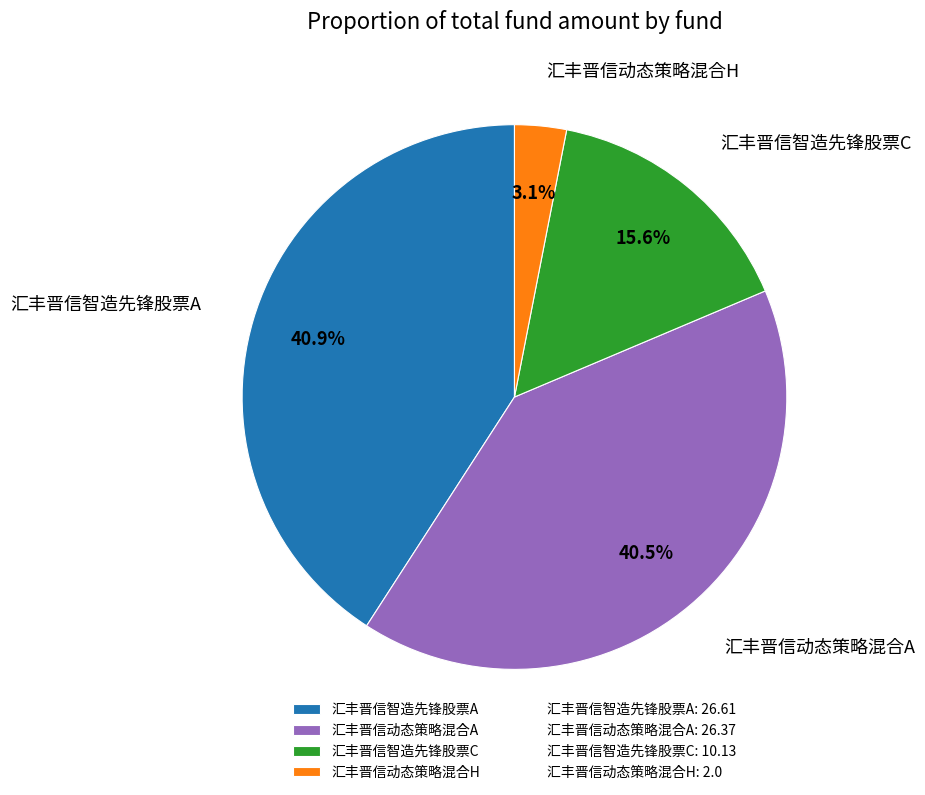

Which has a higher value, 汇丰晋信智造先锋股票A or 汇丰晋信动态策略混合H?

汇丰晋信智造先锋股票A